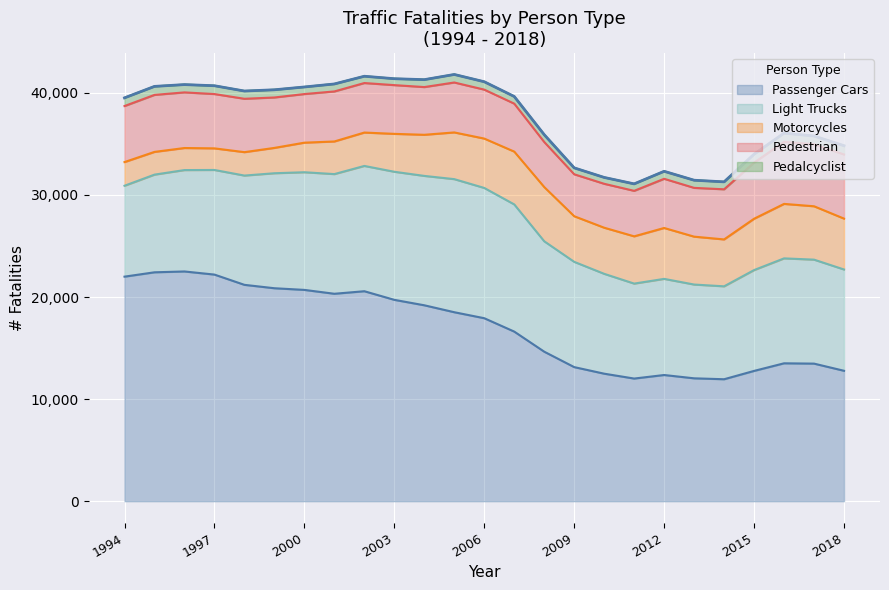

List the series in order of their peak value, highest first.

Passenger Cars, Light Trucks, Pedestrian, Motorcycles, Pedalcyclist